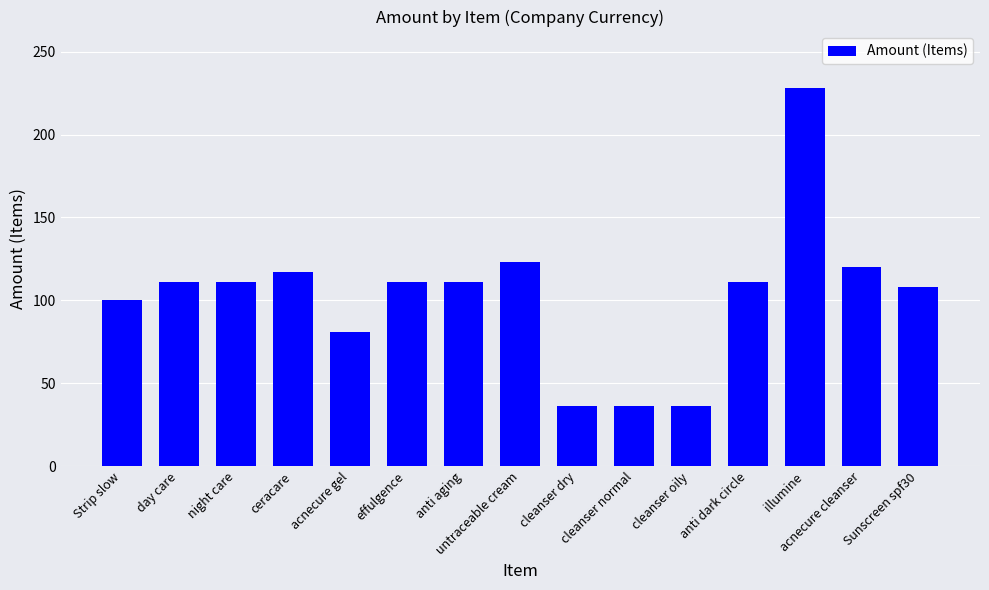

What is the minimum value shown in the chart?

36